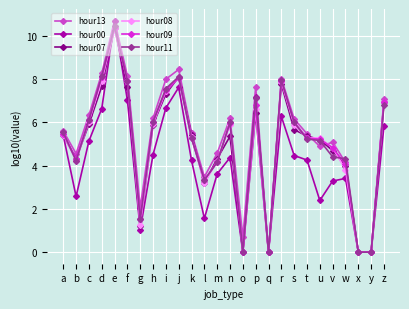

What are all the series names shown in the legend?

hour13, hour00, hour07, hour08, hour09, hour11